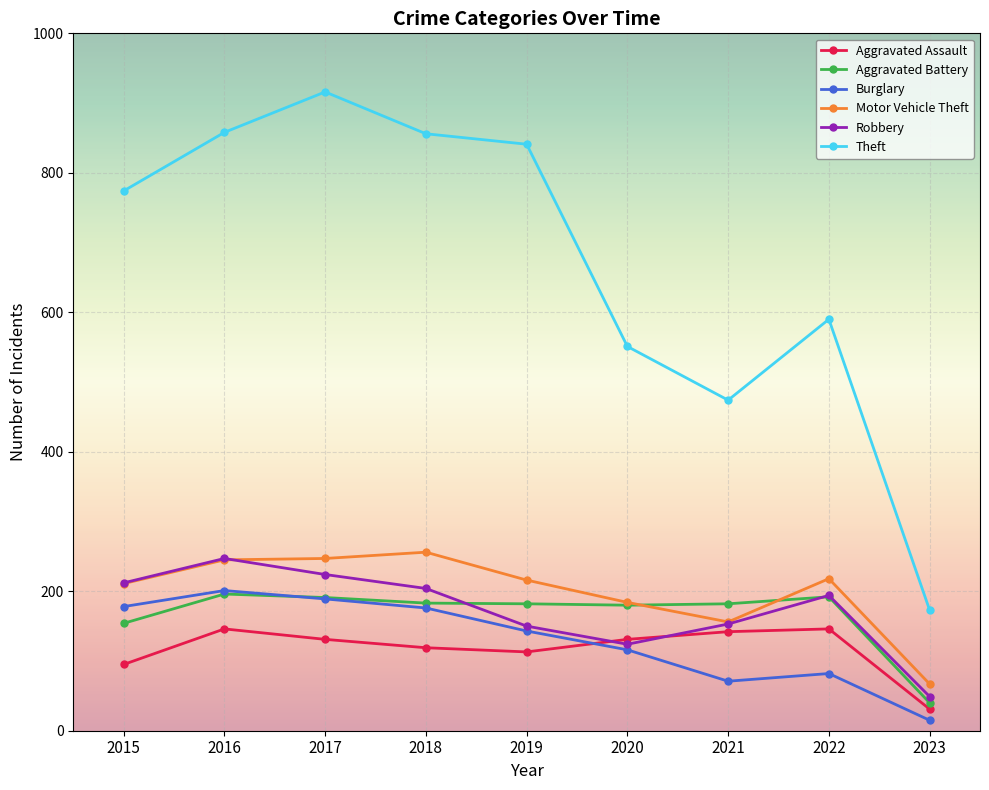

True or false: Burglary has a value of 38 at 2021.

False